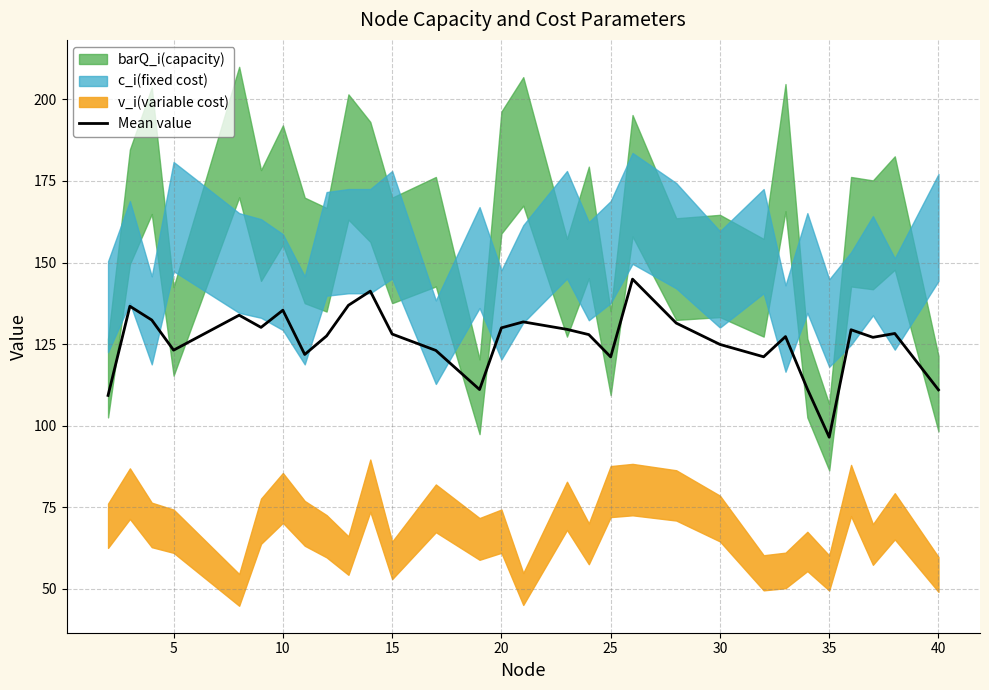

At which label does Mean value reach its minimum?

35